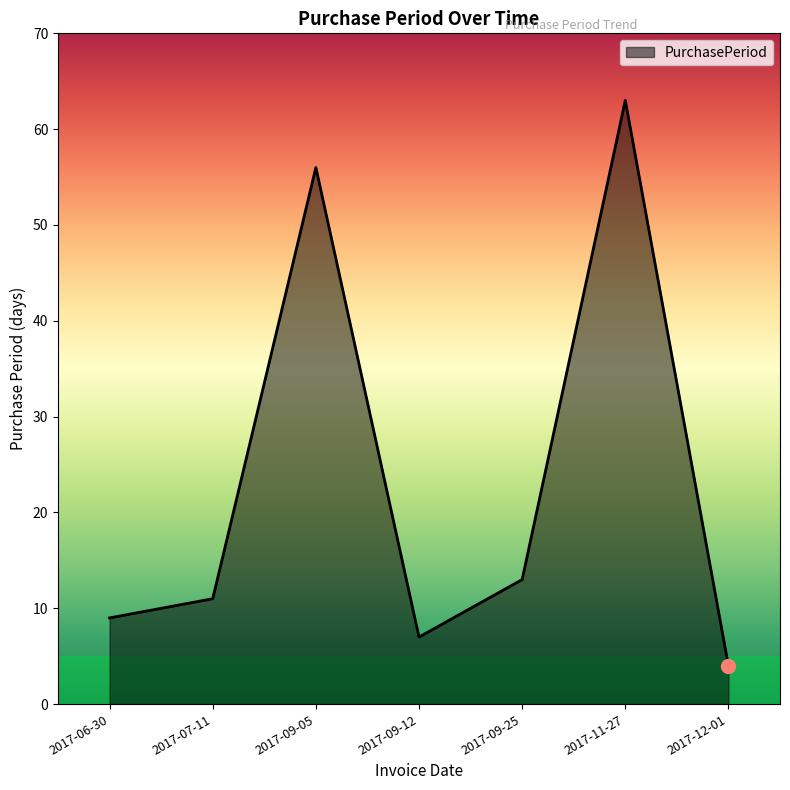

What is the smallest value displayed?

4